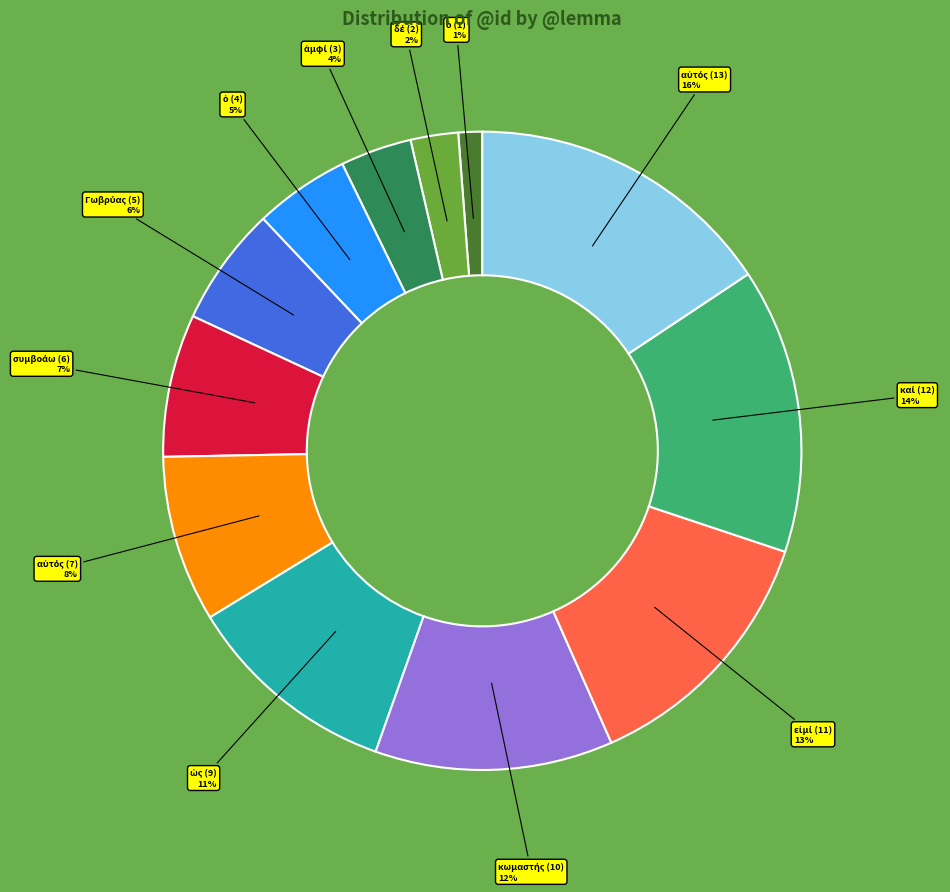

Does any single category account for the majority?

No